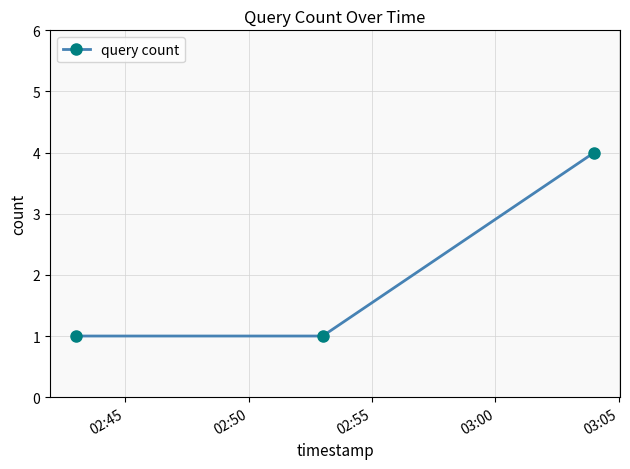

What is the greatest value displayed?

4